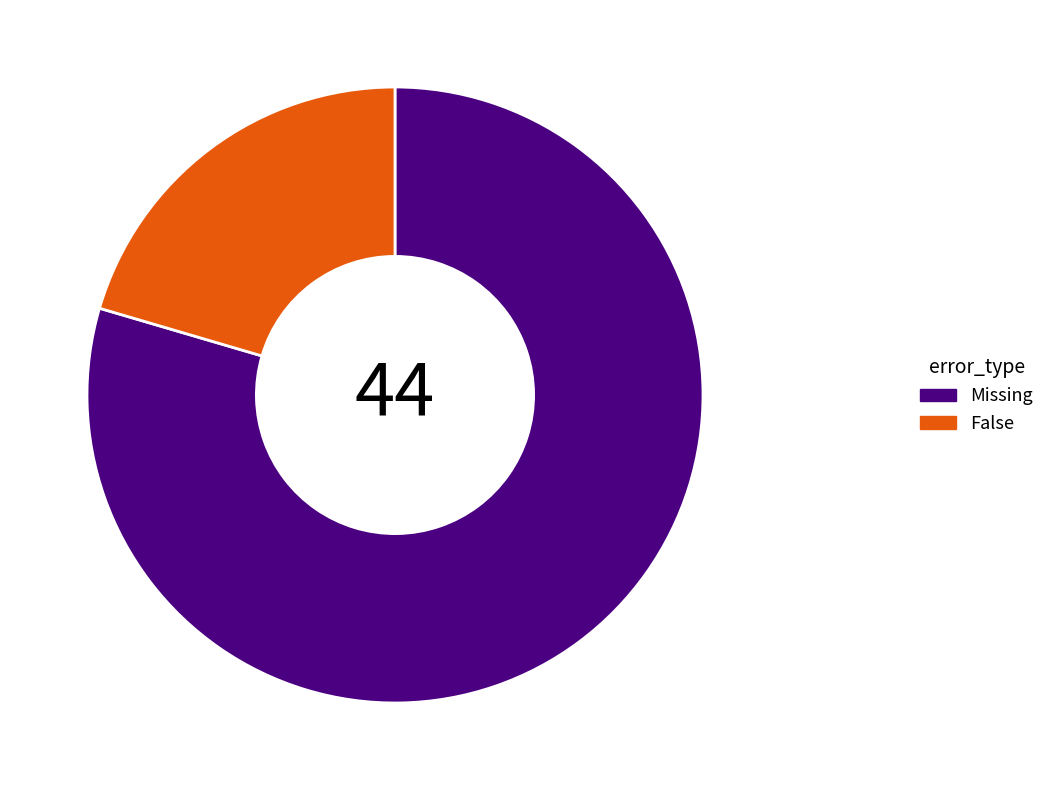

How many segments does this pie chart have?

2